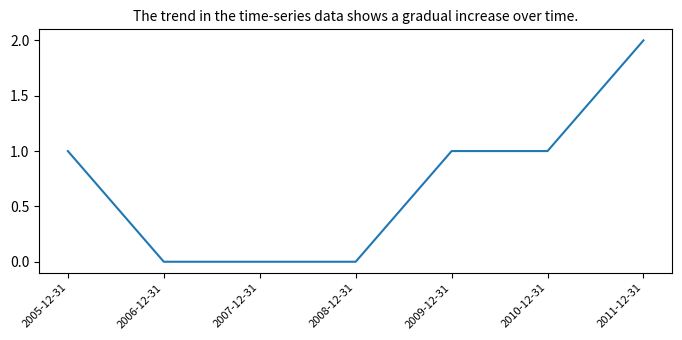

Is it true that the value at 2007-12-31 is 0?

True